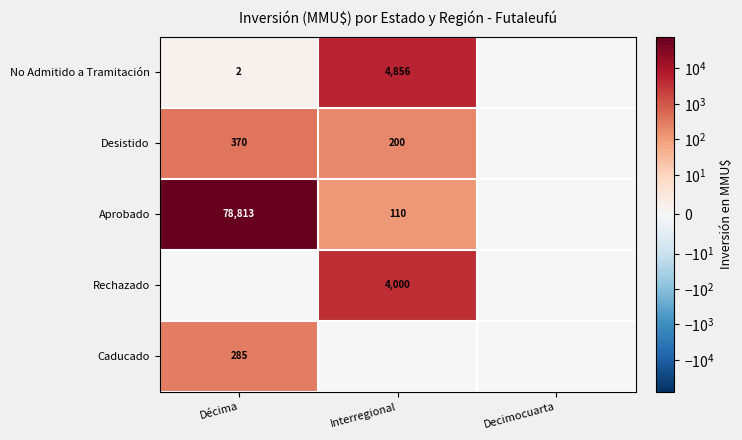

The Caducado series shows 285 at Décima. True or false?

True